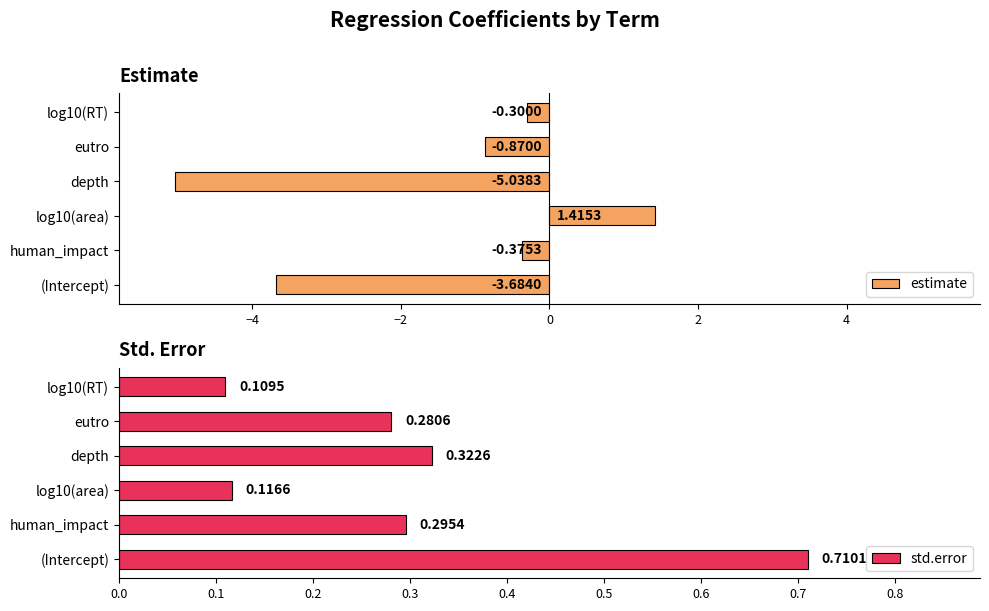

What is the difference between the second highest and minimum values in the estimate series?

4.7